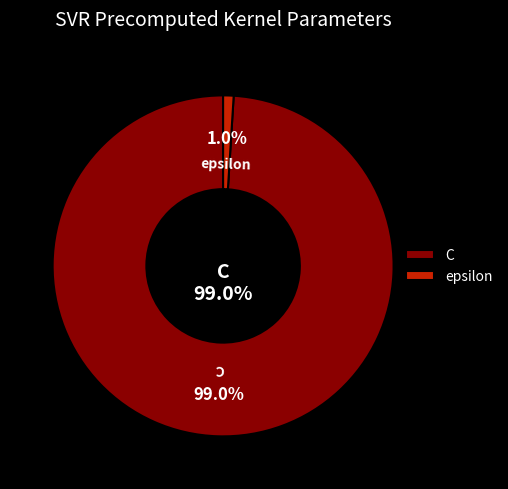

How many slices are in this pie chart?

2